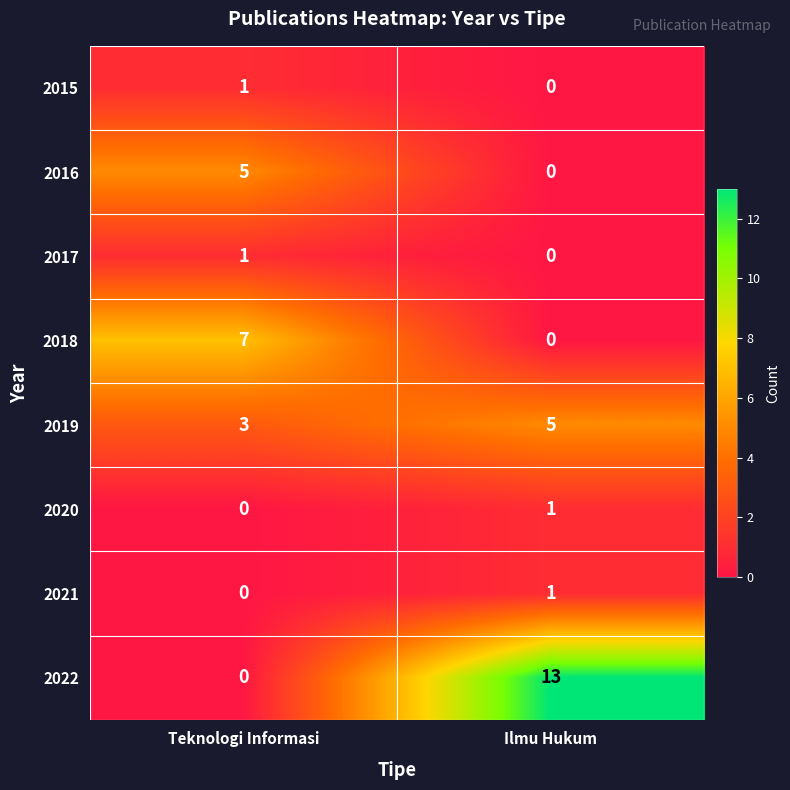

What is the sum of all 2019 values?

8